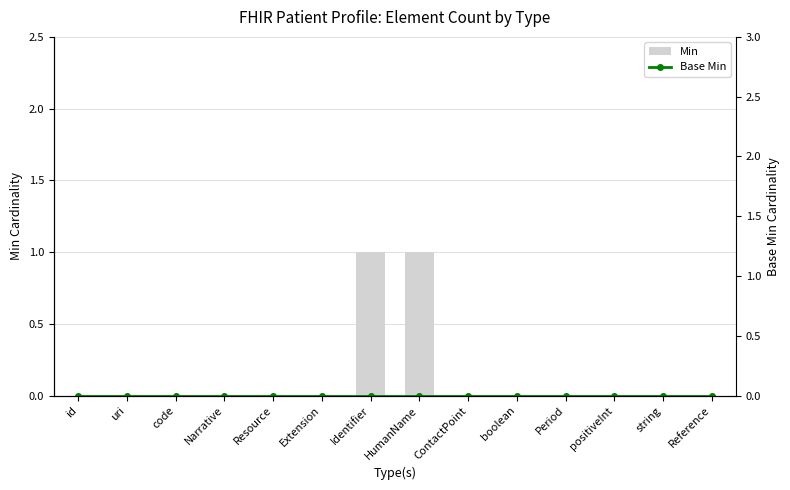

At which label is Base Min closest to 0?

id